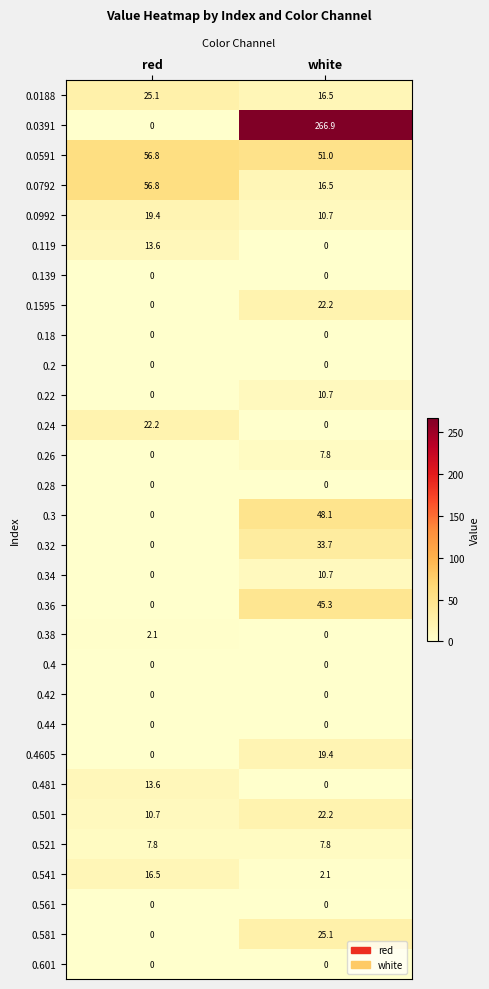

What is the difference between the highest and lowest values at red?

56.8